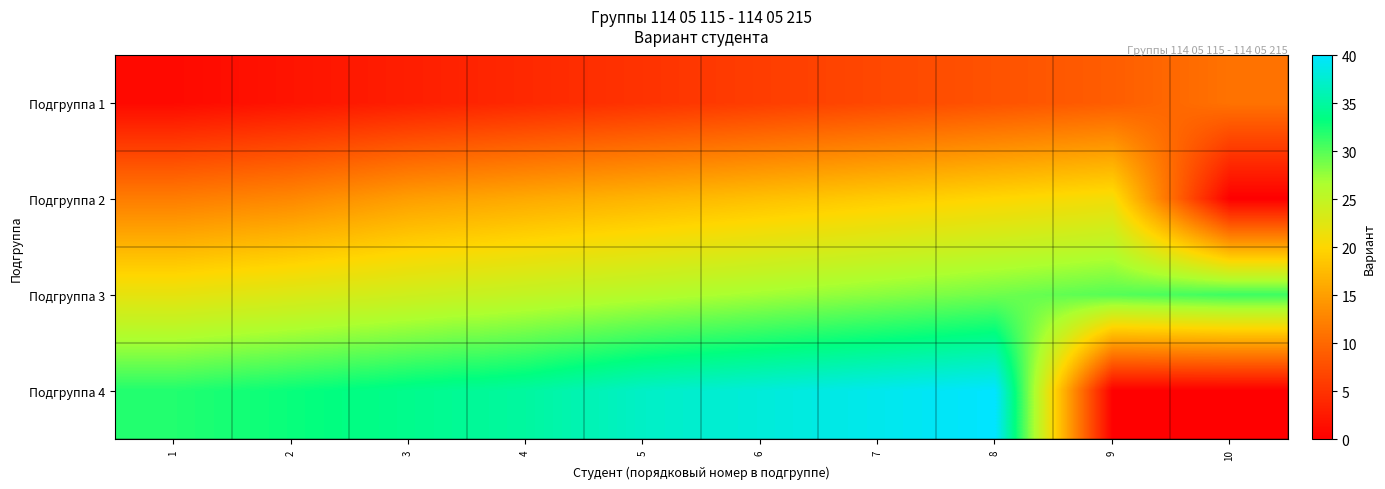

Reading left to right, what are all the values shown in this chart?

Подгруппа 1: 1=1	2=2	3=3	4=4	5=5	6=6	7=7	8=8	9=9	10=11
Подгруппа 2: 1=12	2=13	3=15	4=16	5=17	6=18	7=19	8=20	9=21	10=0
Подгруппа 3: 1=22	2=23	3=24	4=25	5=26	6=27	7=28	8=29	9=30	10=31
Подгруппа 4: 1=32	2=33	3=34	4=35	5=37	6=38	7=39	8=40	9=0	10=0